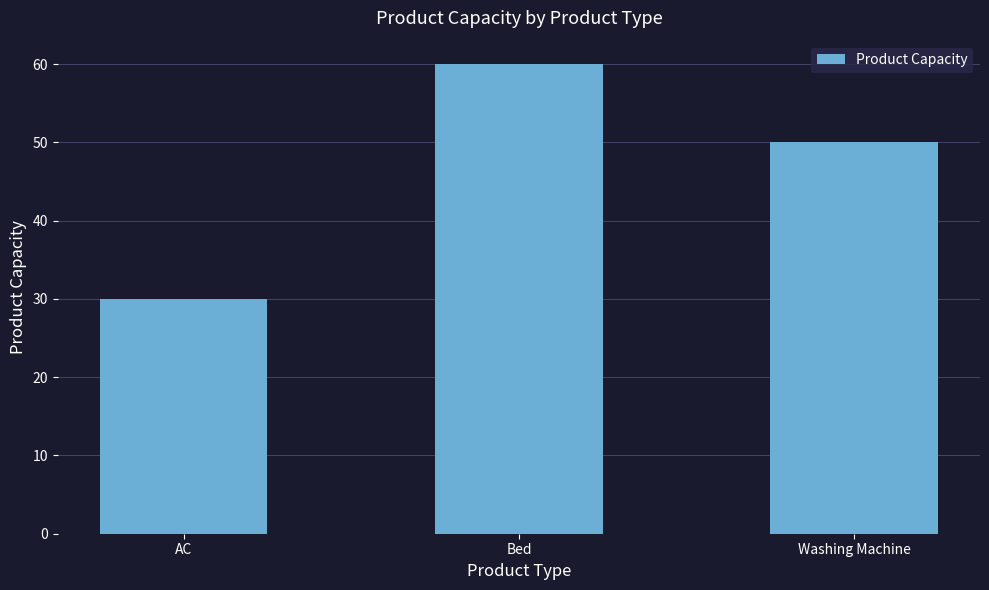

The chart shows a value of 8 at AC. True or false?

False